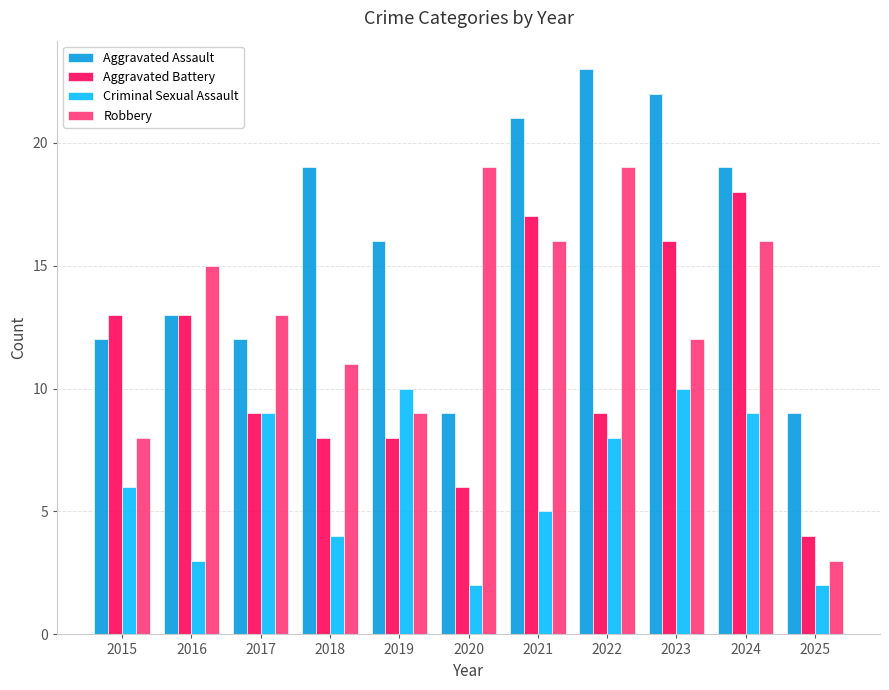

Does the chart contain any negative values?

No